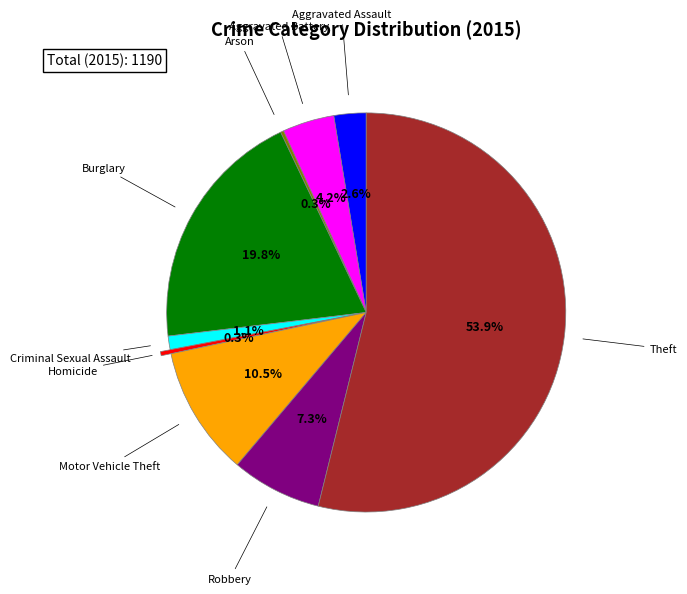

Does any single category account for the majority?

Yes